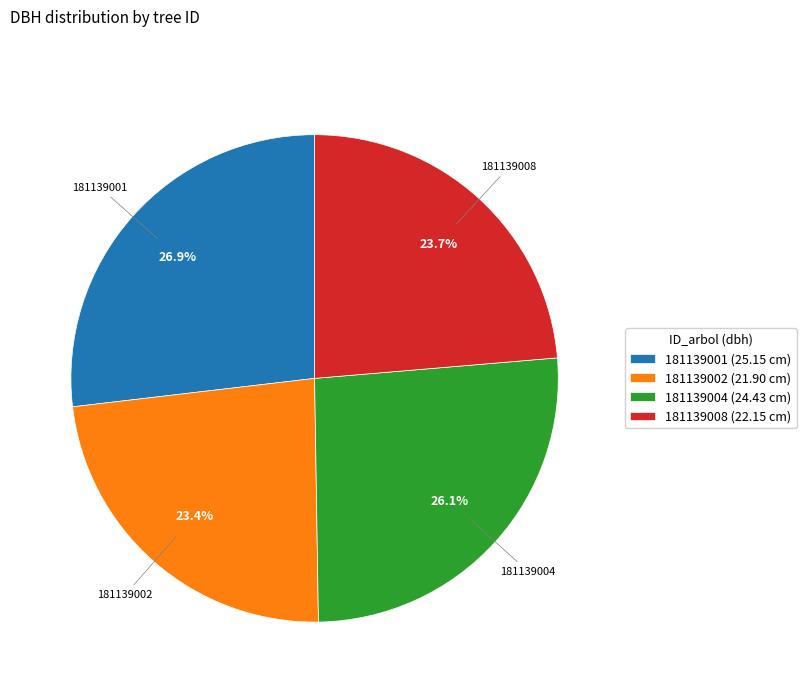

Do 181139008 (22.15 cm) and 181139002 (21.90 cm) together represent more than half of the pie?

No